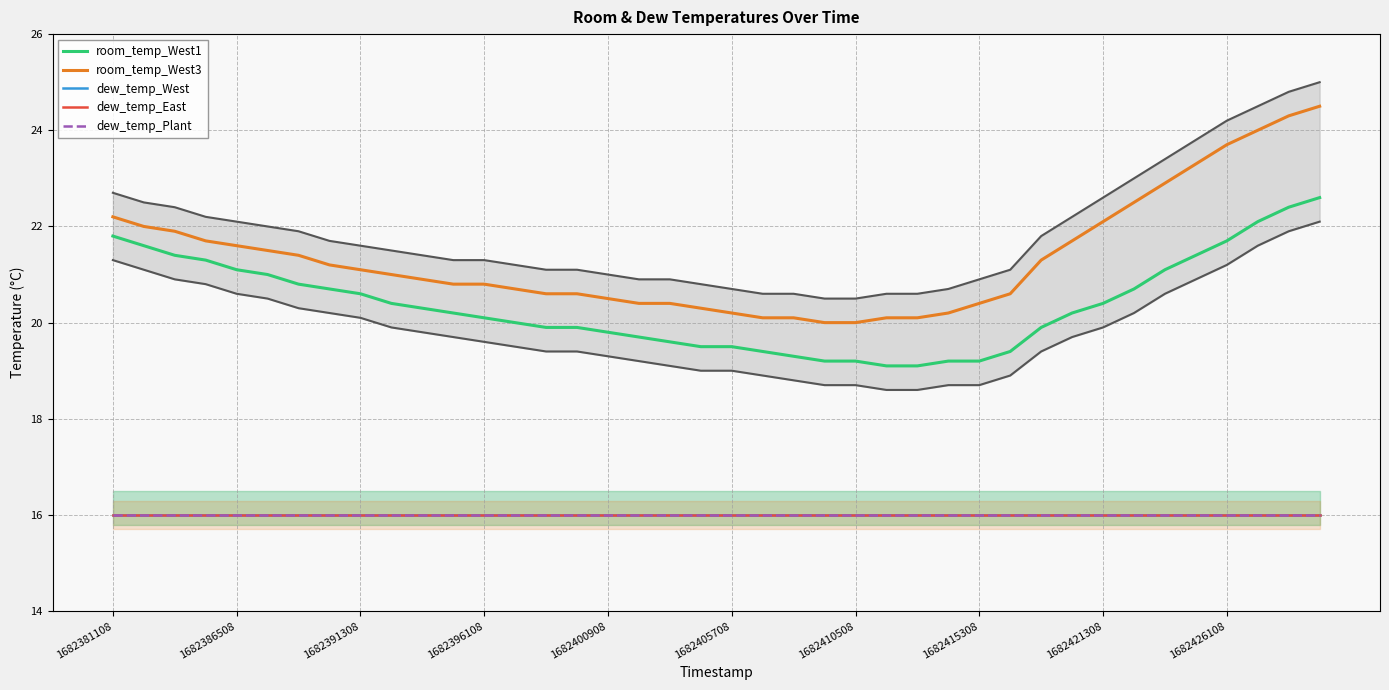

What is the average value of the room_temp_West1 series?

20.4